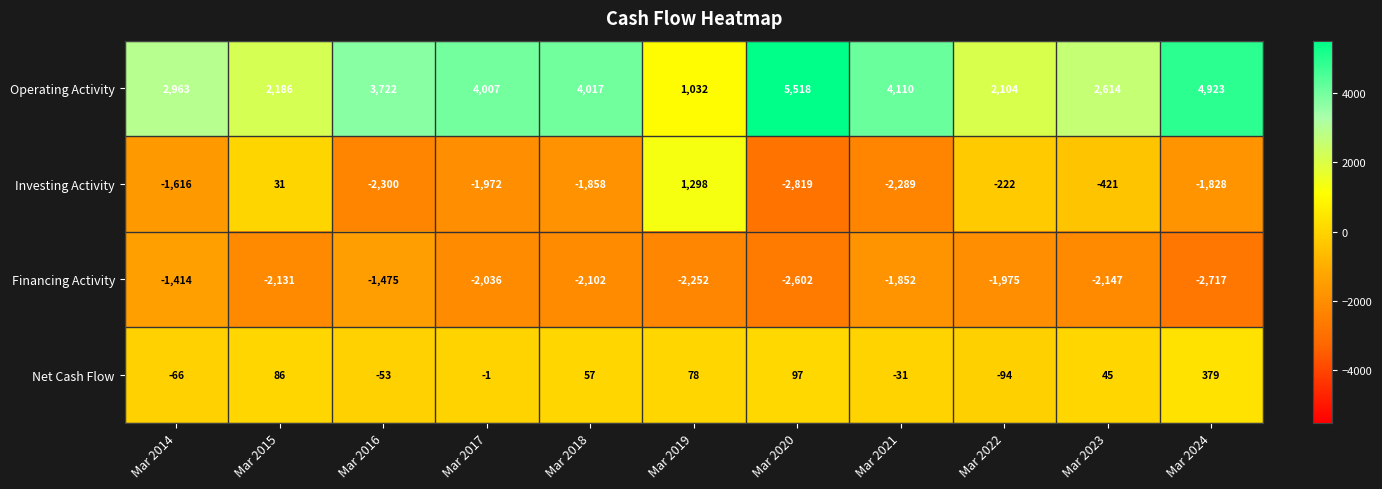

Rank the series at Mar 2016 from lowest to highest value.

Investing Activity, Financing Activity, Net Cash Flow, Operating Activity